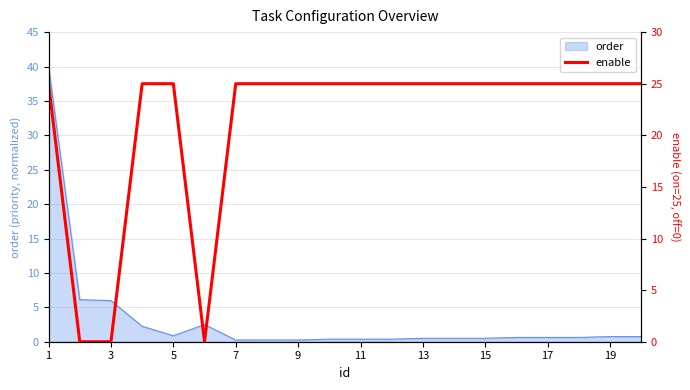

Reading right to left, extract all data points from this chart.

25	25	25	25	25	25	25	25	25	25	25	25	25	25	0	25	25	0	0	25